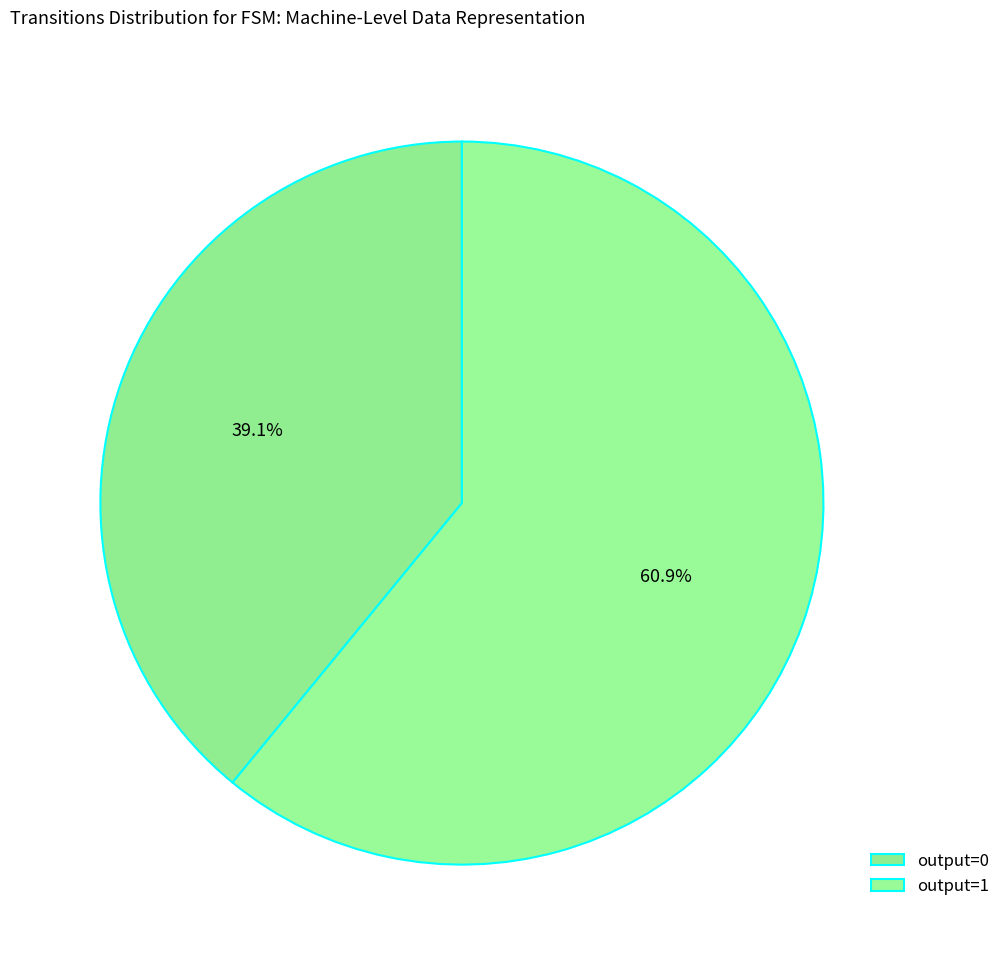

What percentage do output=0 and output=1 together represent?

100.0%